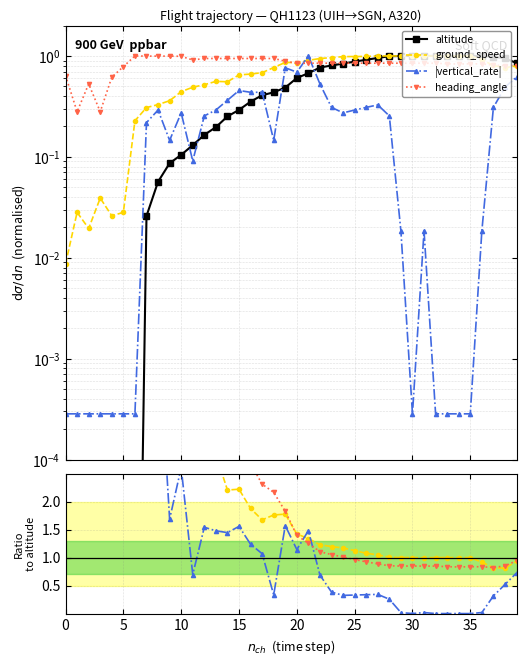

The value of ground_speed at 26 is 1.9. True or false?

False